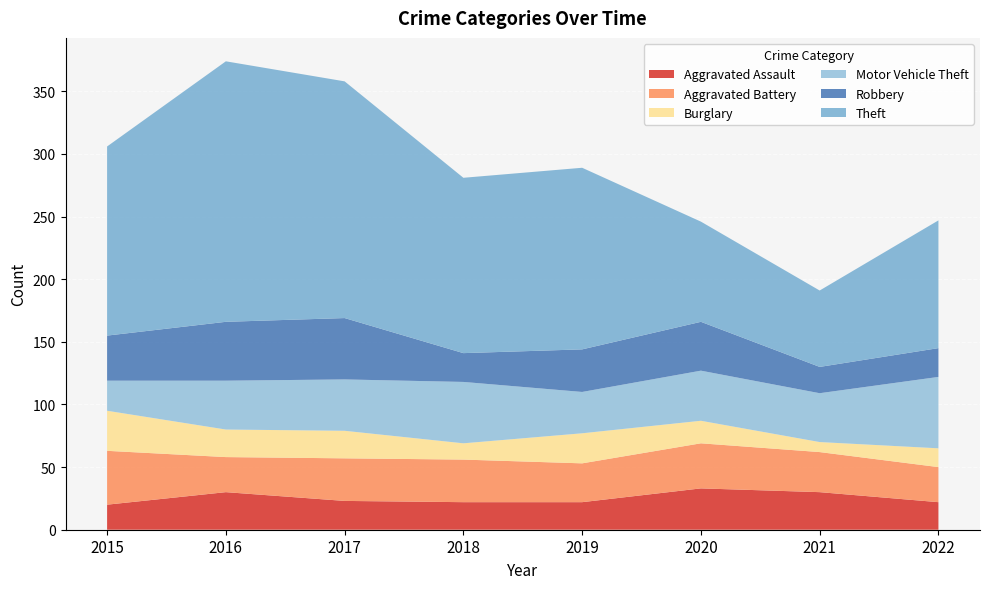

Reading right to left, extract all data points from this chart.

Aggravated Assault: 22	30	33	22	22	23	30	20
Aggravated Battery: 28	32	36	31	34	34	28	43
Burglary: 15	8	18	24	13	22	22	32
Motor Vehicle Theft: 57	39	40	33	49	41	39	24
Robbery: 23	21	39	34	23	49	47	36
Theft: 102	61	80	145	140	189	208	151